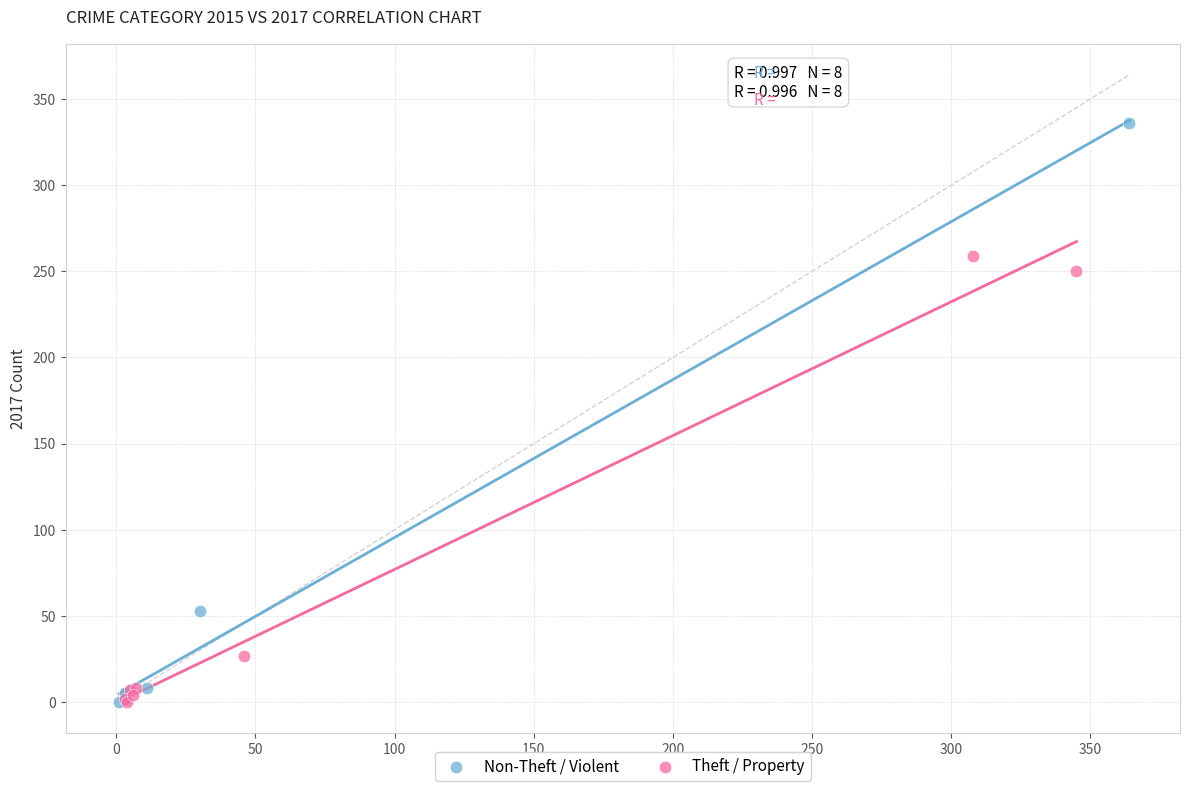

Which series has the widest spread of Y values?

Non-Theft / Violent